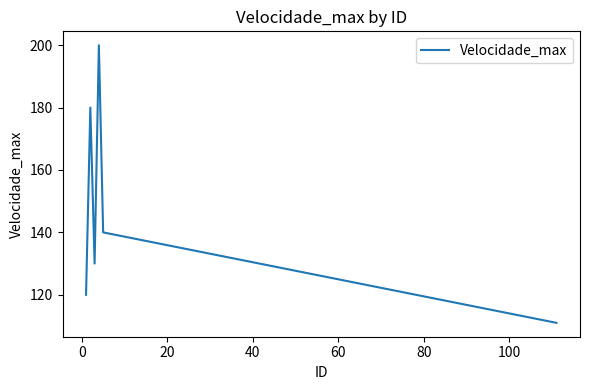

What is the minimum value shown in the chart?

111